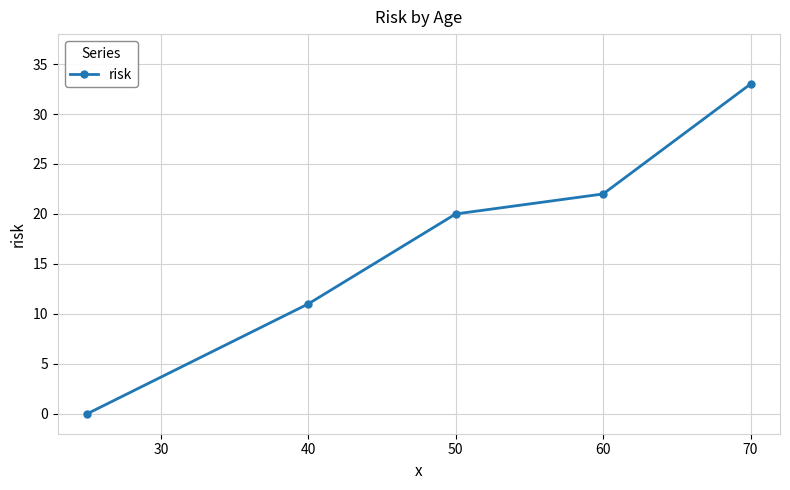

What is the value of the 2nd point from the left?

11